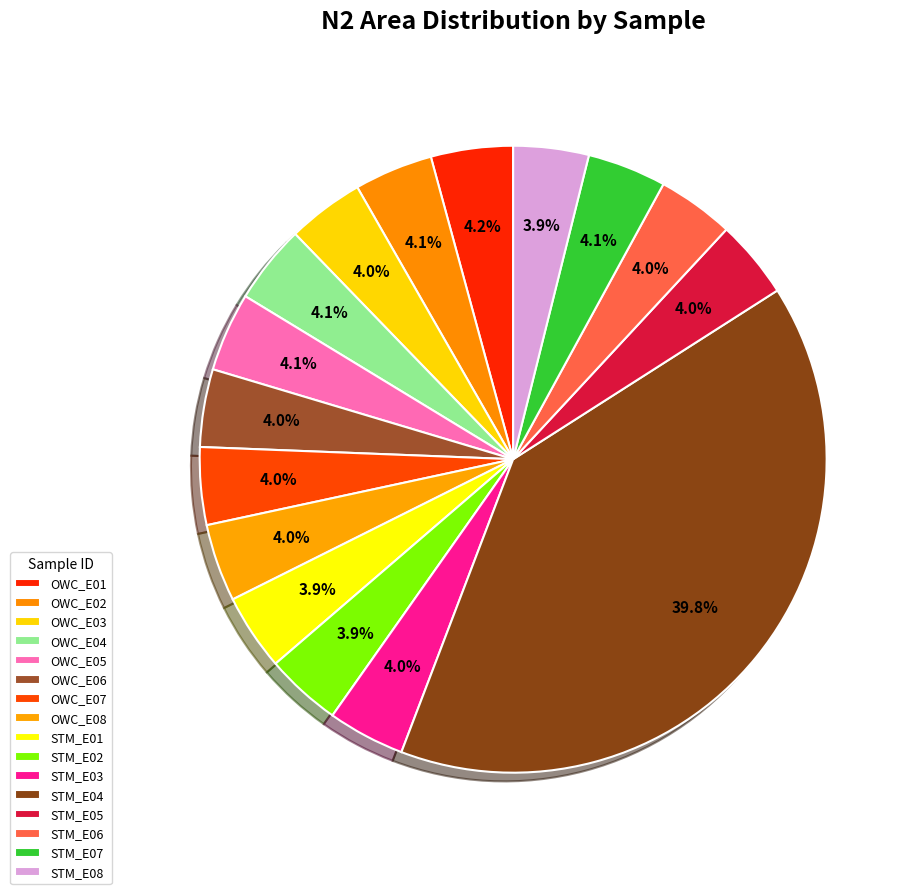

To the nearest percent, what is the average slice percentage?

6%